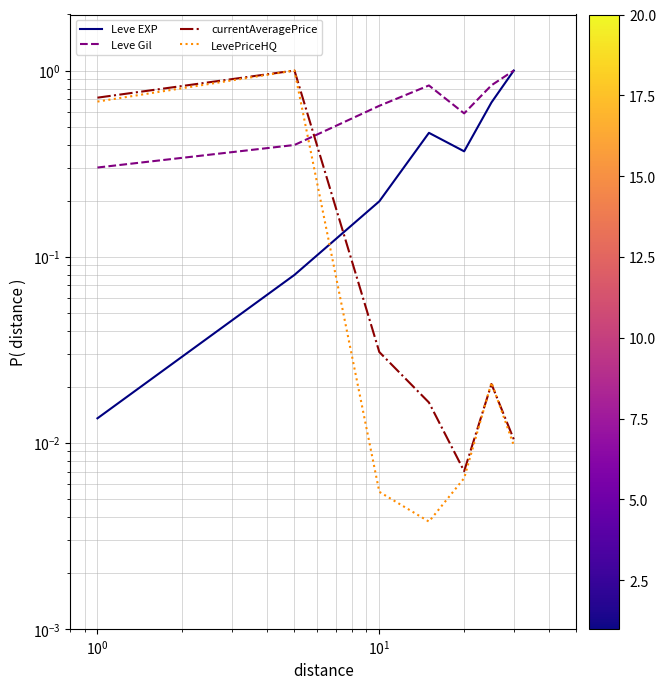

Which has a higher value, $\mathdefault{10^{2}}$ or $\mathdefault{10^{0}}$?

$\mathdefault{10^{2}}$